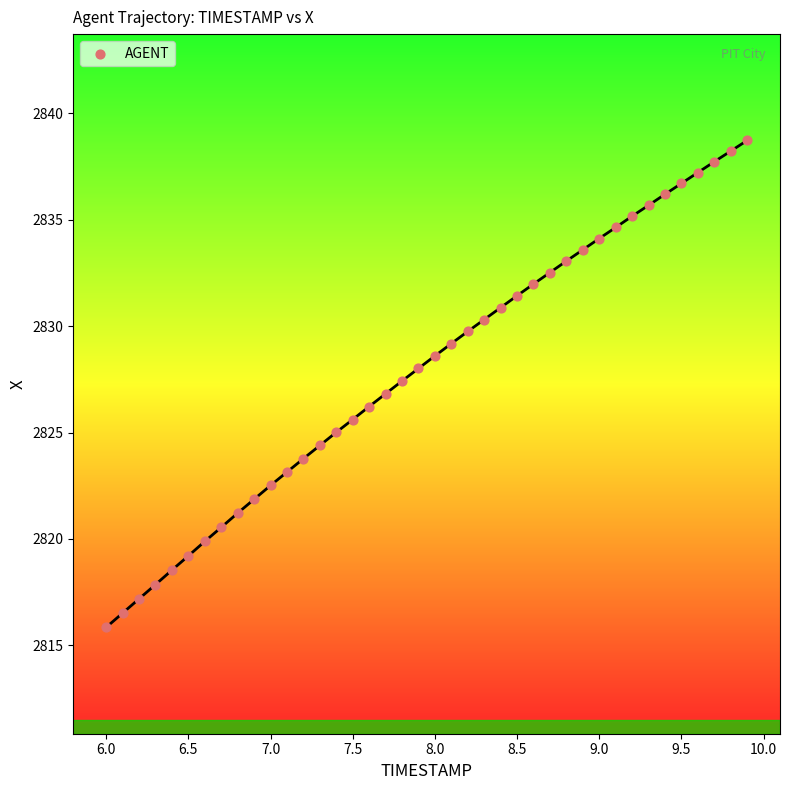

What is the range of Y values (max minus min)?

22.9